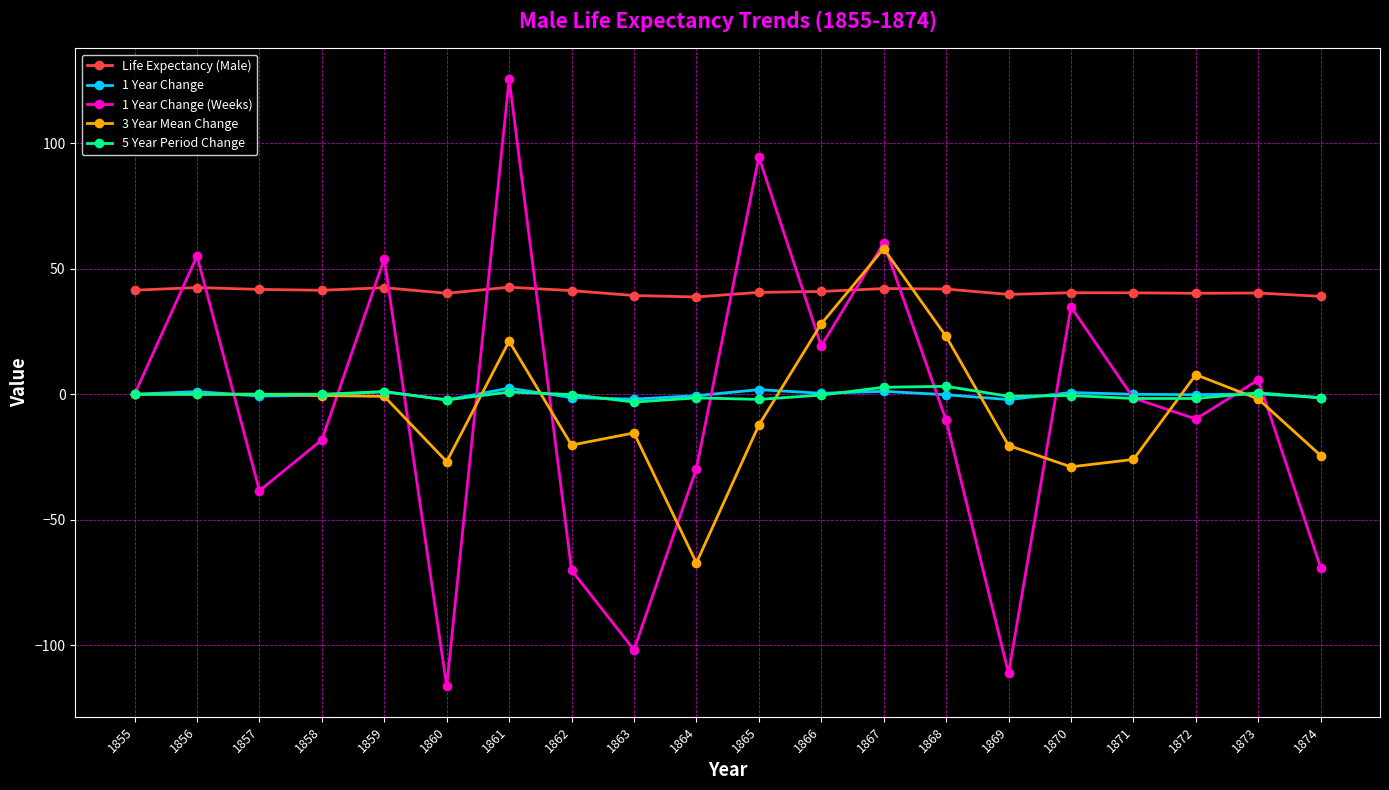

True or false: Life Expectancy (Male) and 1 Year Change intersect in this chart.

False